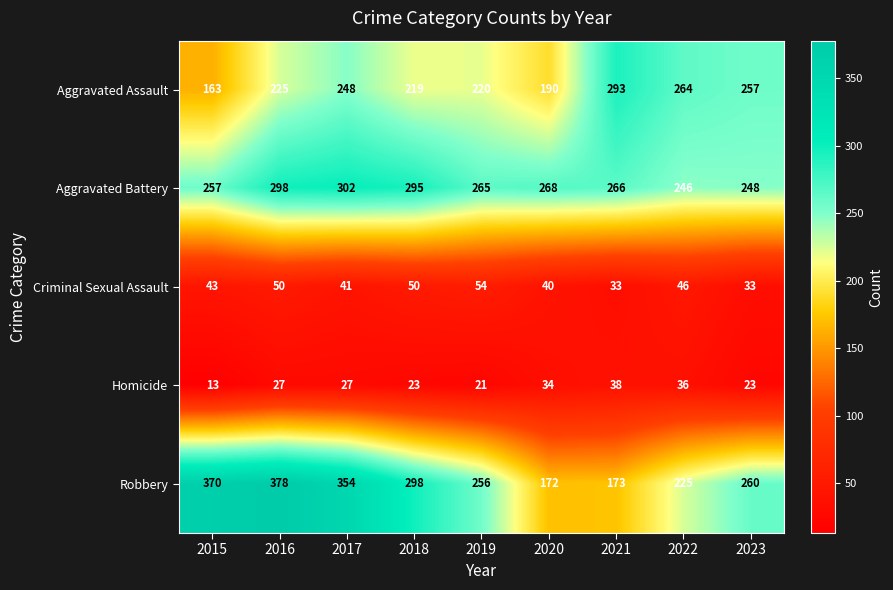

Which label corresponds to the largest value in the chart?

2016